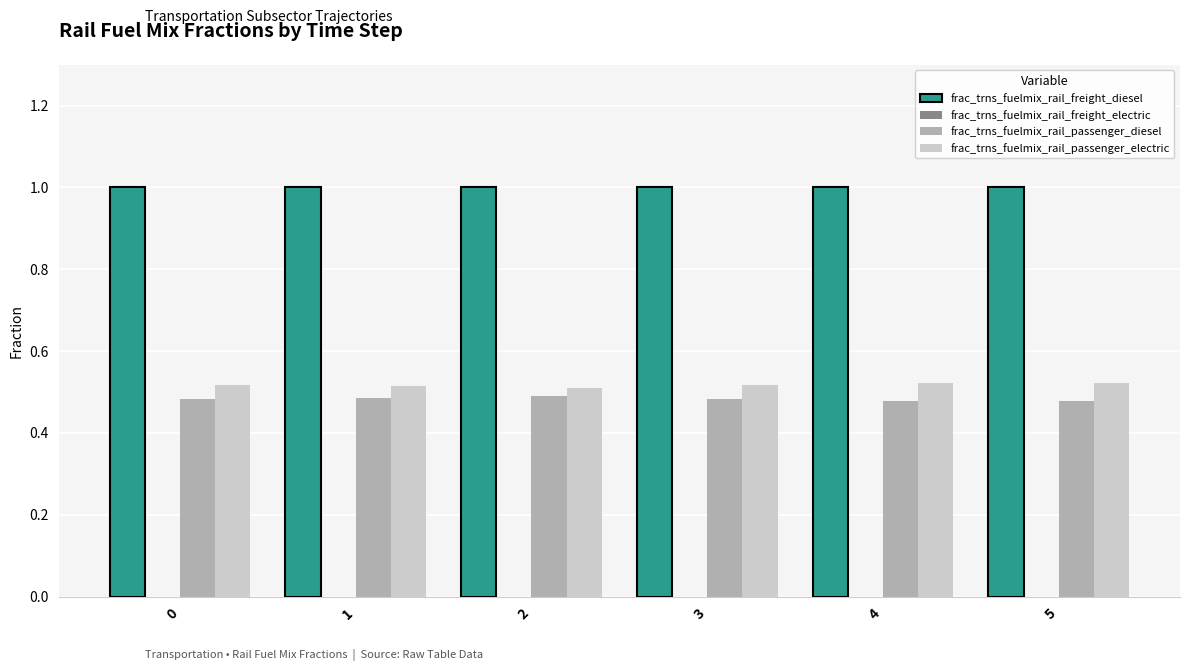

What is the maximum value for frac_trns_fuelmix_rail_freight_diesel?

1.0